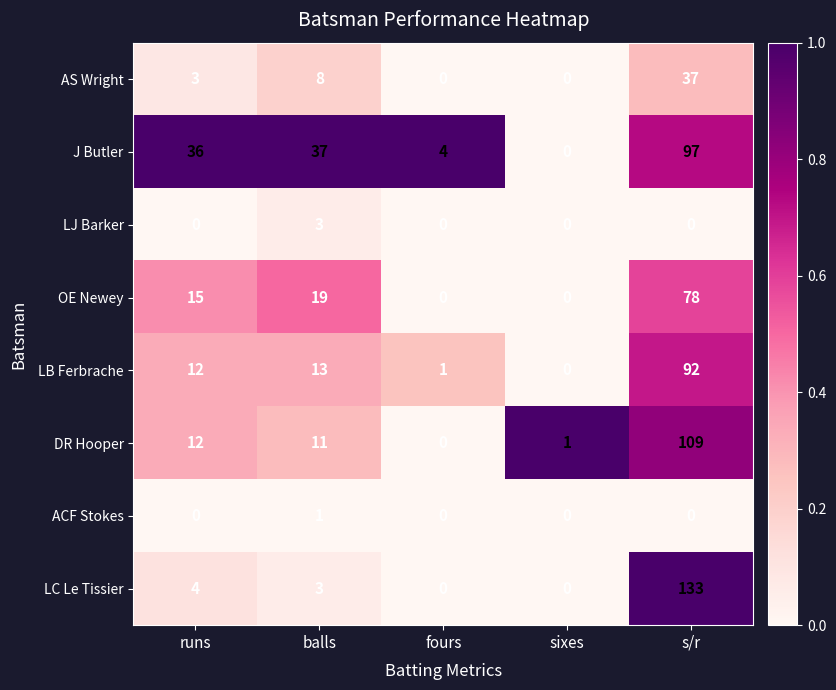

At how many categories does at least one series exceed 0?

5